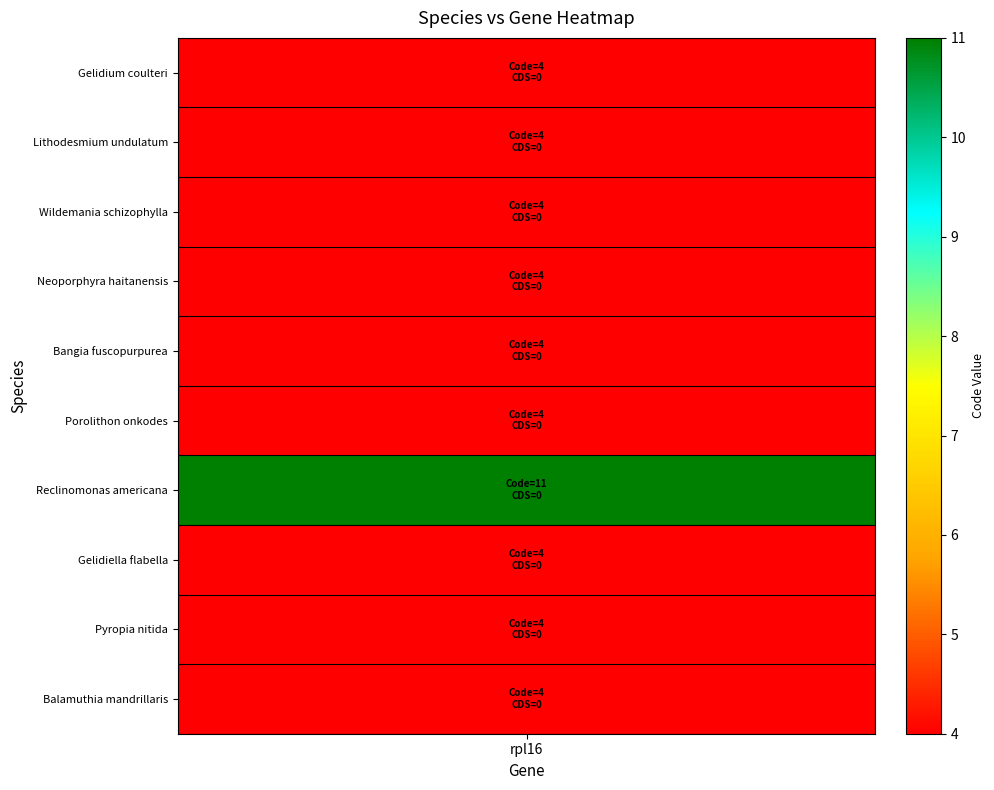

At how many categories does at least one series exceed 5?

1